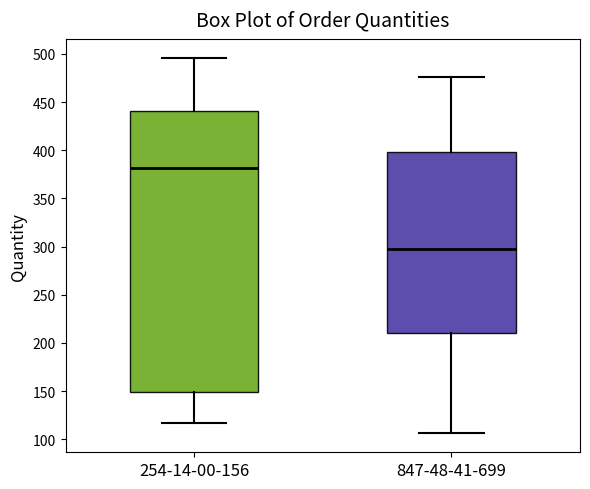

Where is the upper edge of the box for 254-14-00-156 on the y-axis? The values are not printed on the chart, so give them approximately, as read against the axis.

440